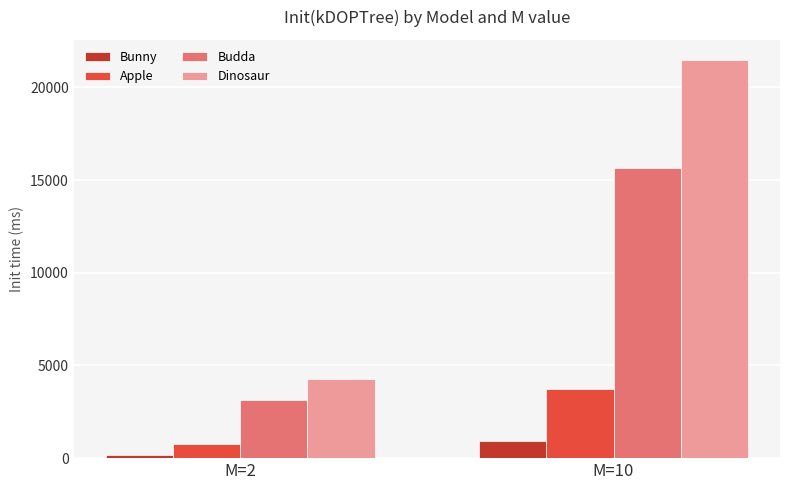

How many values in the Bunny series are below 926?

1